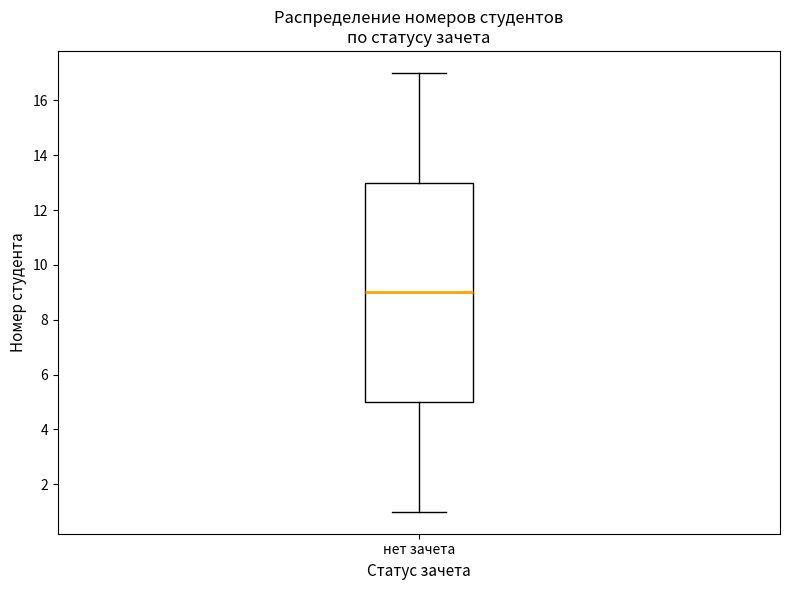

Transcribe this box plot: give where the median line is, the range the box spans, and where the two whiskers end, as read against the y-axis. The values are not printed on the chart, so give them approximately, as read against the axis.

median 9, box 5 to 13, whiskers 1 to 17